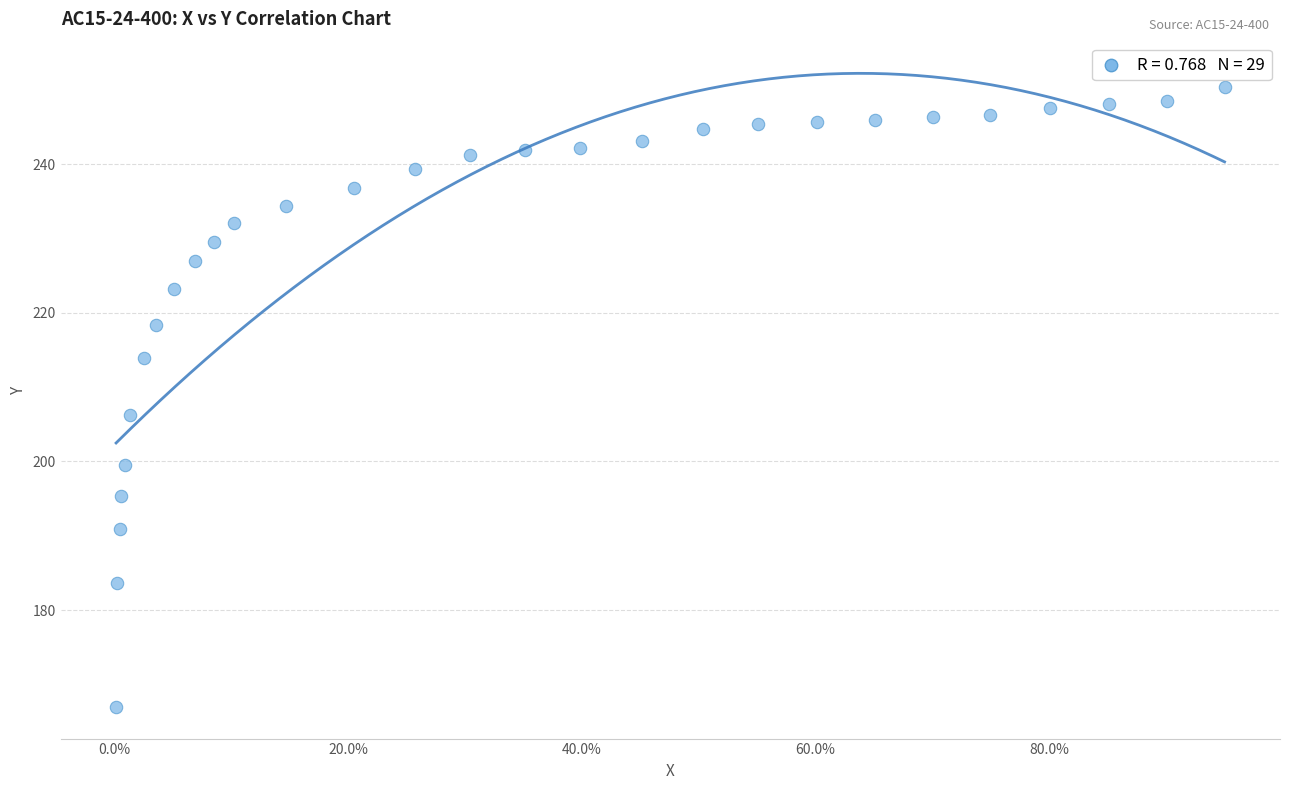

What Y value in the scatter plot is closest to 208?

206.3